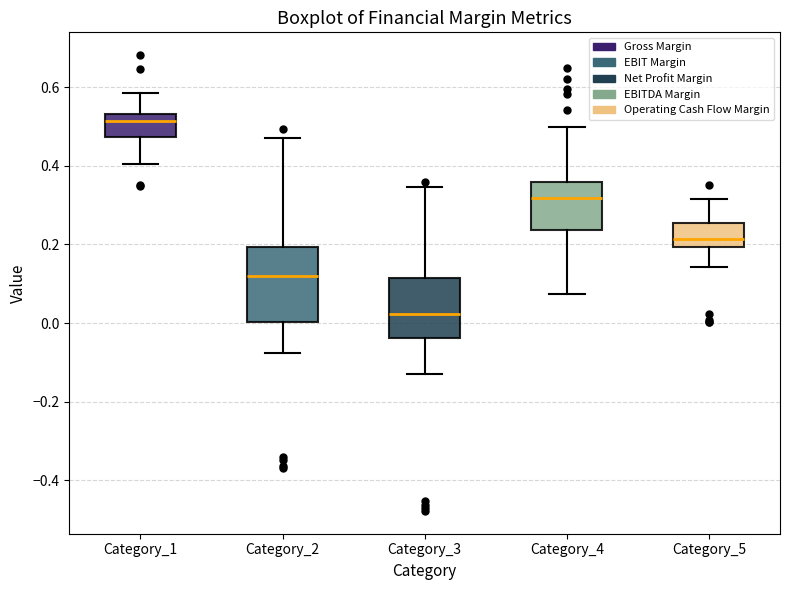

Which box has the lowest median line?

Category_3